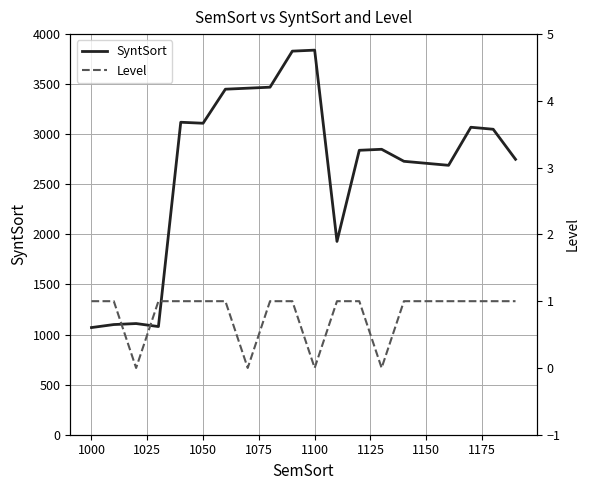

In SyntSort, how many points are higher than both neighbors (excluding endpoints)?

5